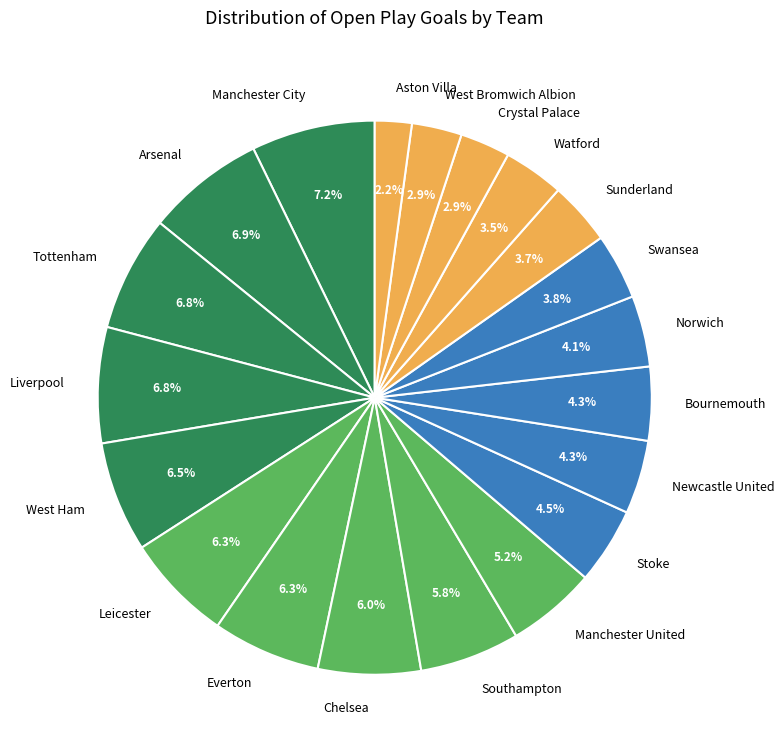

What portion of the pie excludes West Ham?

93.5%